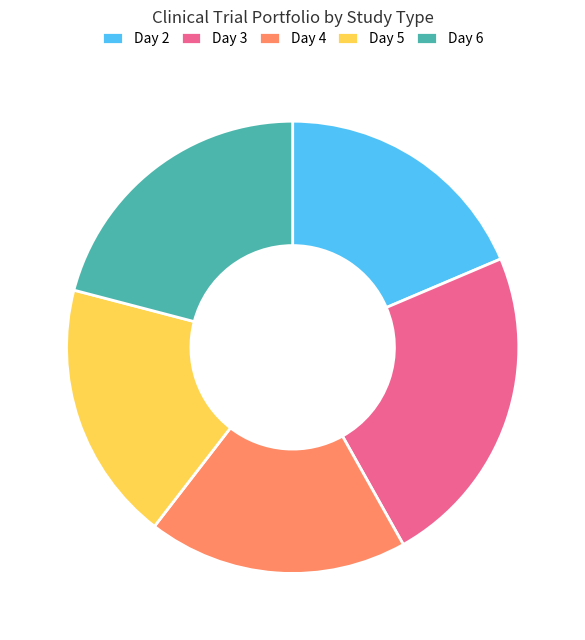

Is there any slice that represents more than half of the pie?

No